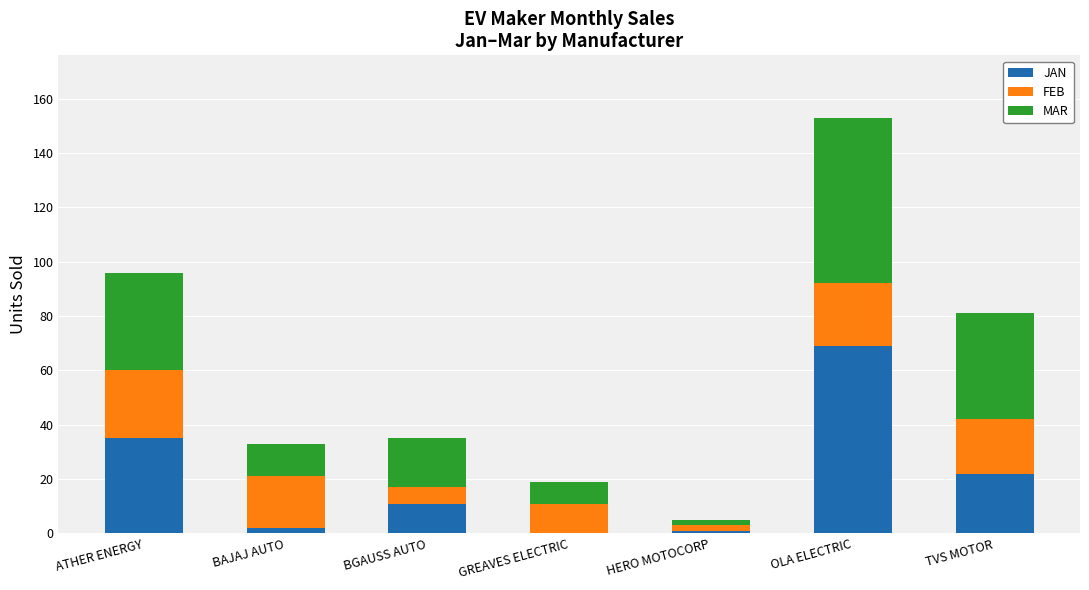

What is the sum of the JAN values at GREAVES ELECTRIC and BGAUSS AUTO?

11